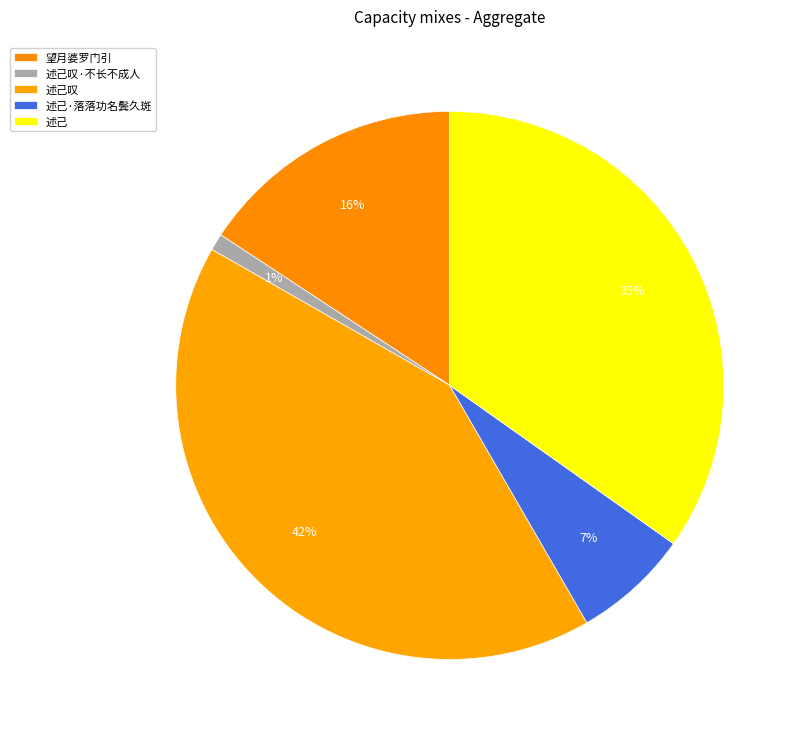

Is it true that 述己·落落功名鬓久斑 is 7% of the pie?

True